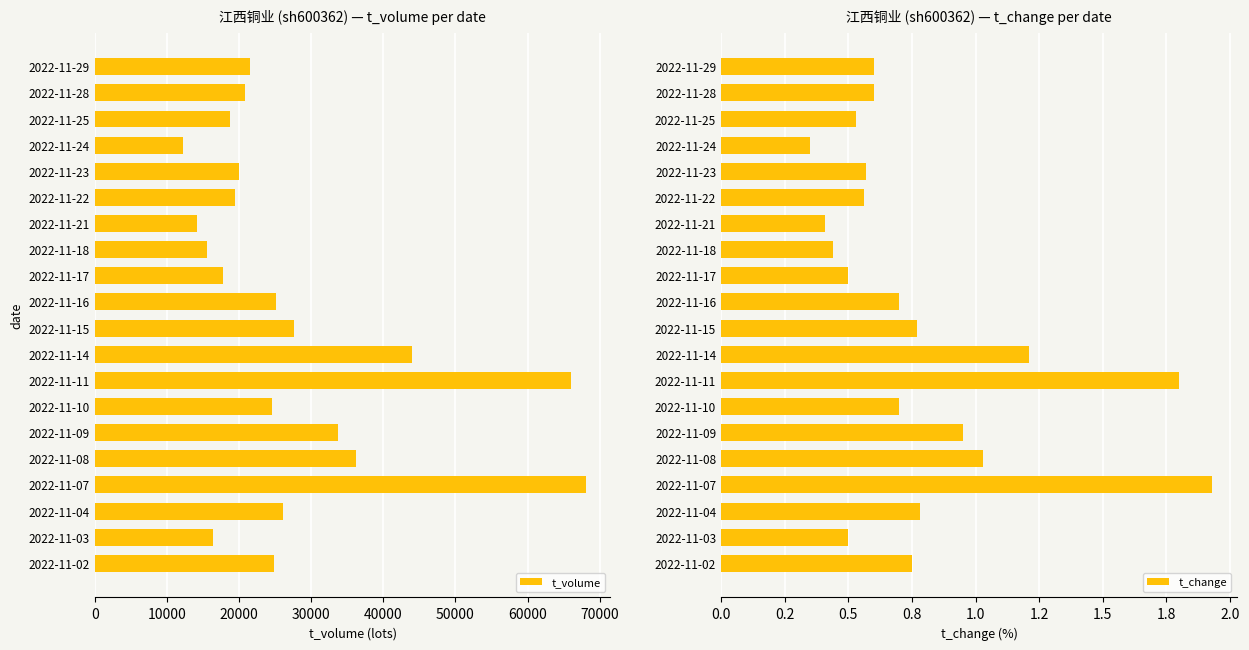

What is the average value of the t_volume series?

27663